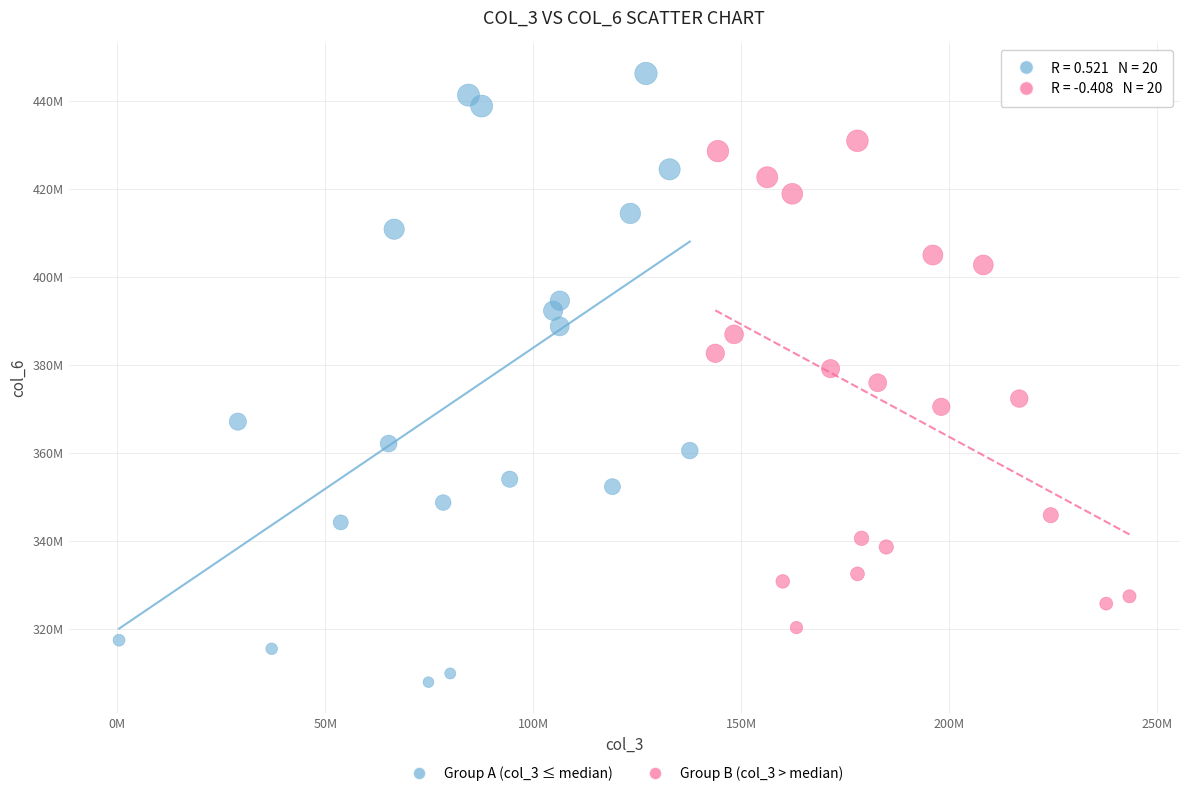

Which series contains the highest Y value?

Group A (col_3 ≤ median)